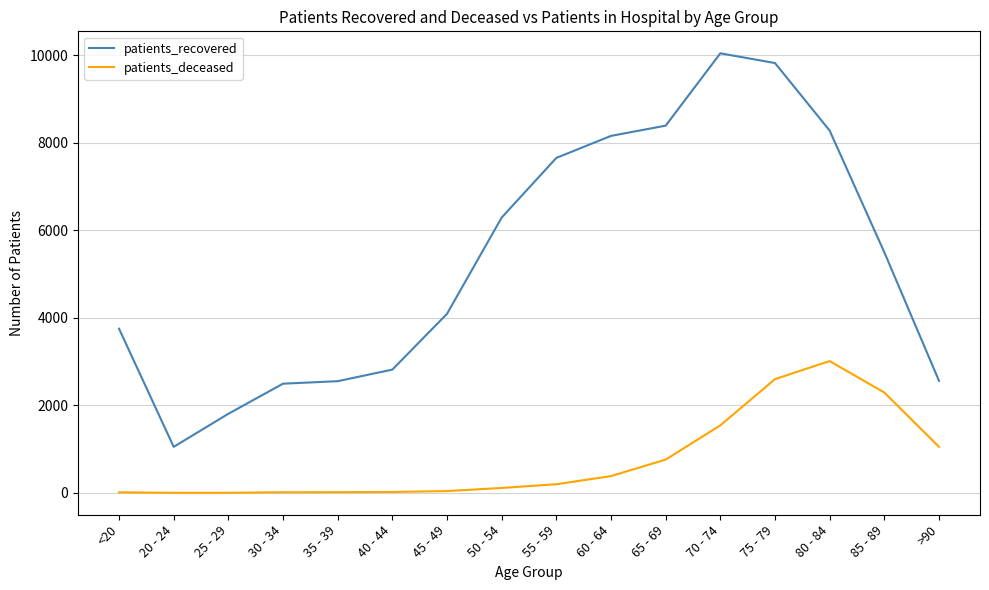

How many lines are shown in the chart?

2